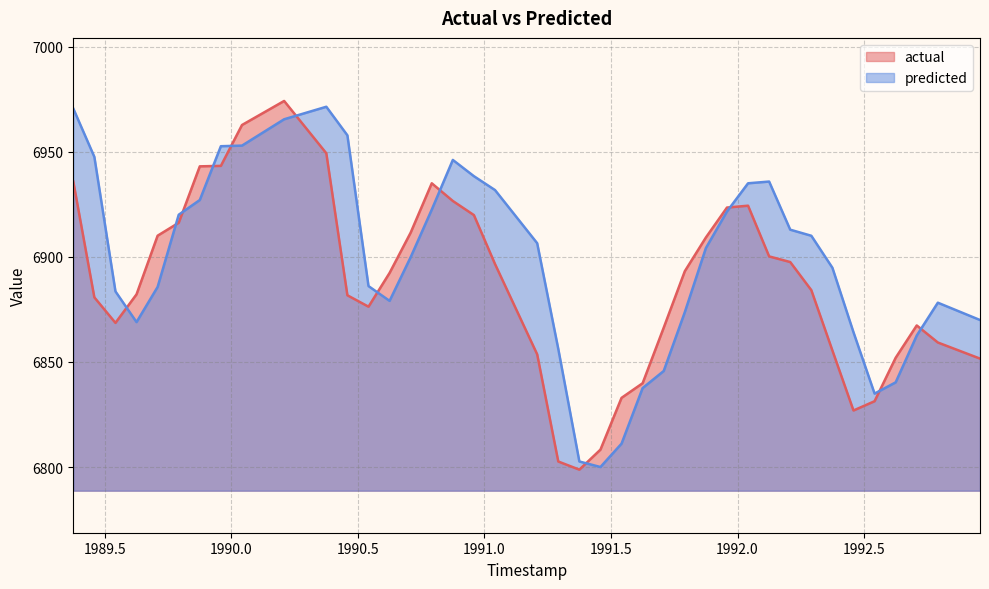

What is the spread (max minus min) of values at 1990.2083?

8.7